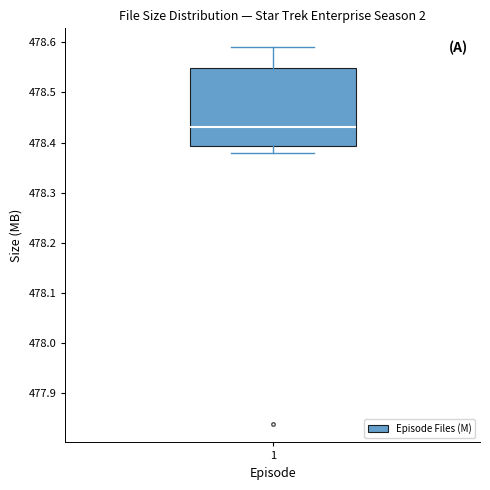

Transcribe this box plot: give where the median line is, the range the box spans, and where the two whiskers end, as read against the y-axis. The values are not printed on the chart, so give them approximately, as read against the axis.

median 478.43, box 478.39 to 478.55, whiskers 478.38 to 478.59